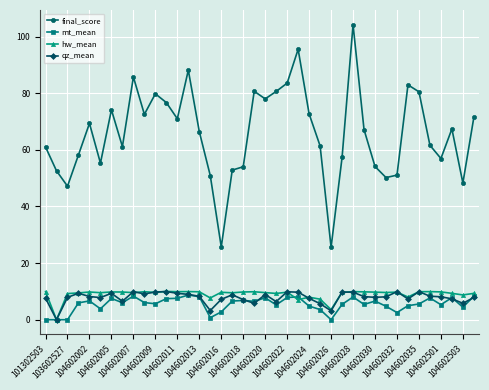

Which series has the largest range (max minus min)?

final_score